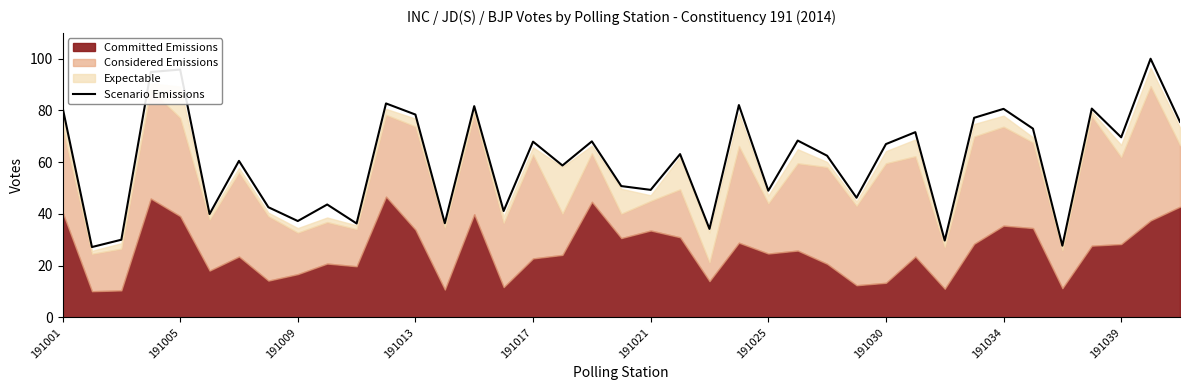

What is the lowest value of the Scenario Emissions series?

27.2